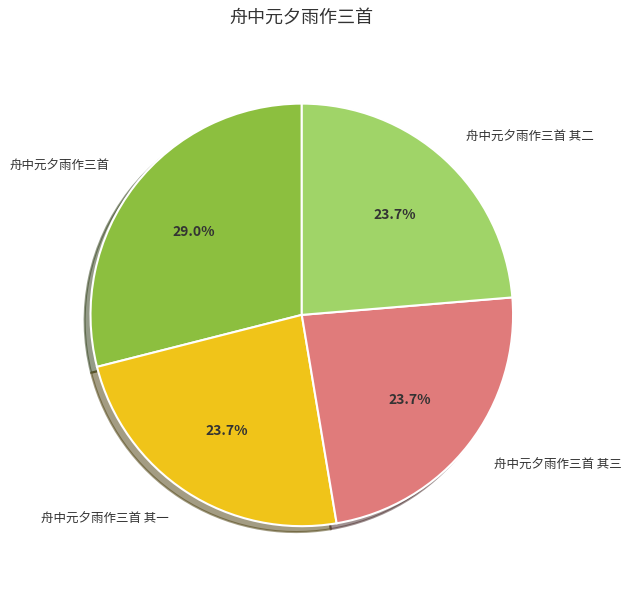

To the nearest percent, what percentage of the pie is 舟中元夕雨作三首 其二?

24%